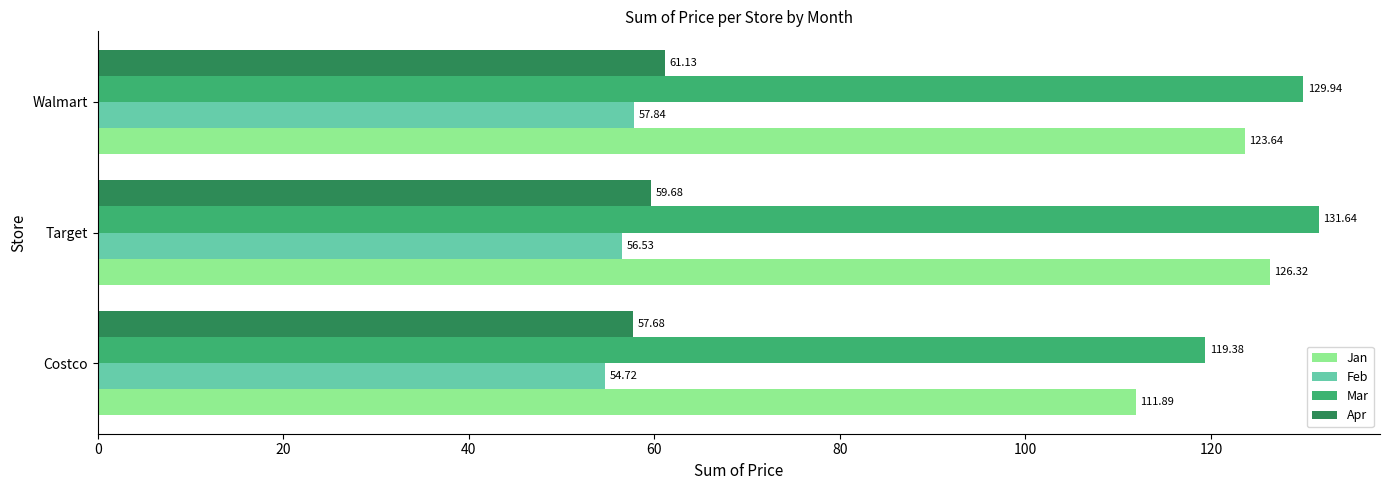

Which series changed the most between Costco and Target?

Jan